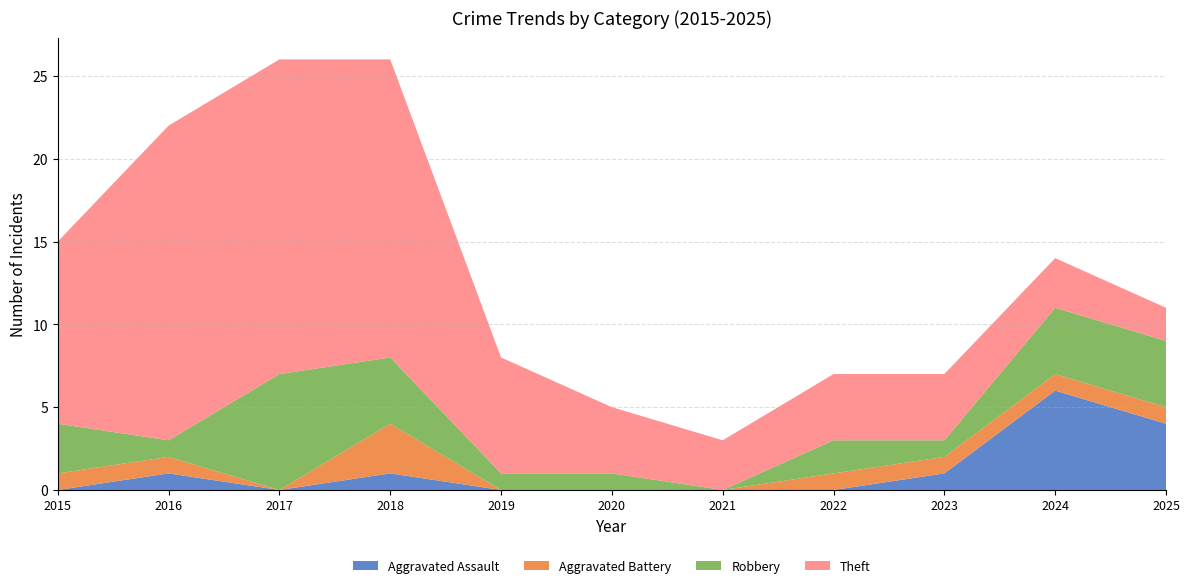

Reading left to right, what are all the values shown in this chart?

Aggravated Assault: 0	1	0	1	0	0	0	0	1	6	4
Aggravated Battery: 1	1	0	3	0	0	0	1	1	1	1
Robbery: 3	1	7	4	1	1	0	2	1	4	4
Theft: 11	19	19	18	7	4	3	4	4	3	2